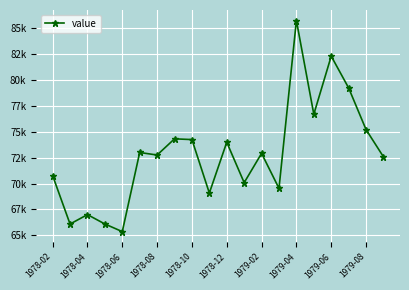

Which category has the lowest value across all series?

1978-06